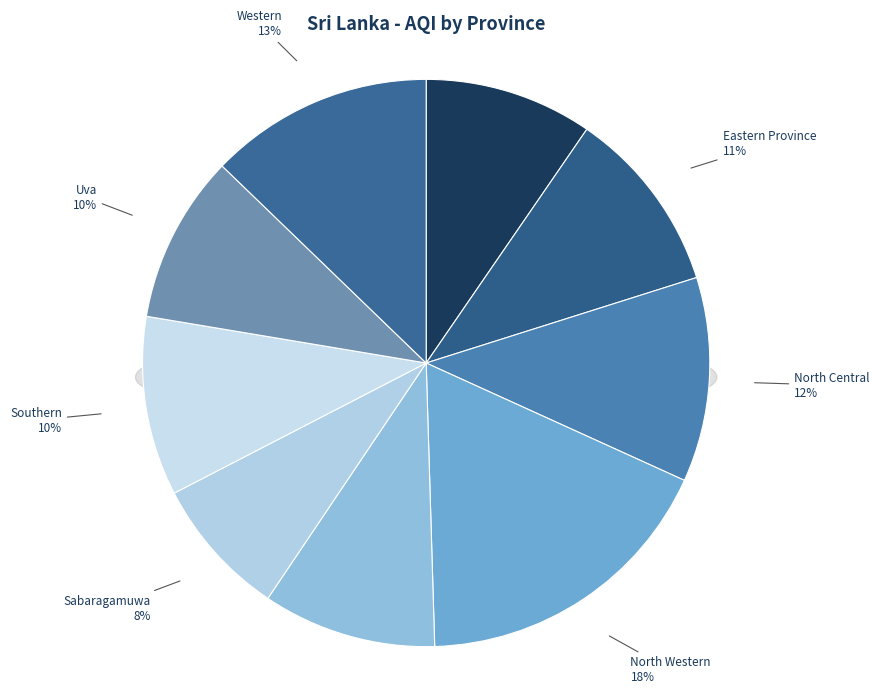

Is it true that Southern is 10% of the pie?

True